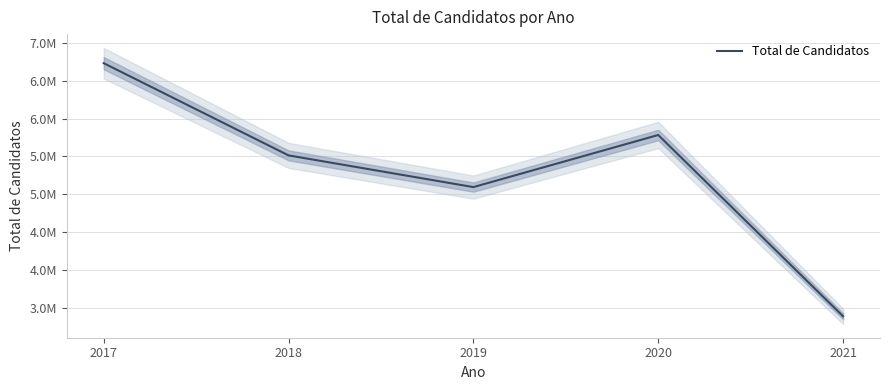

List the labels in order of value, smallest first.

2021, 2019, 2018, 2020, 2017